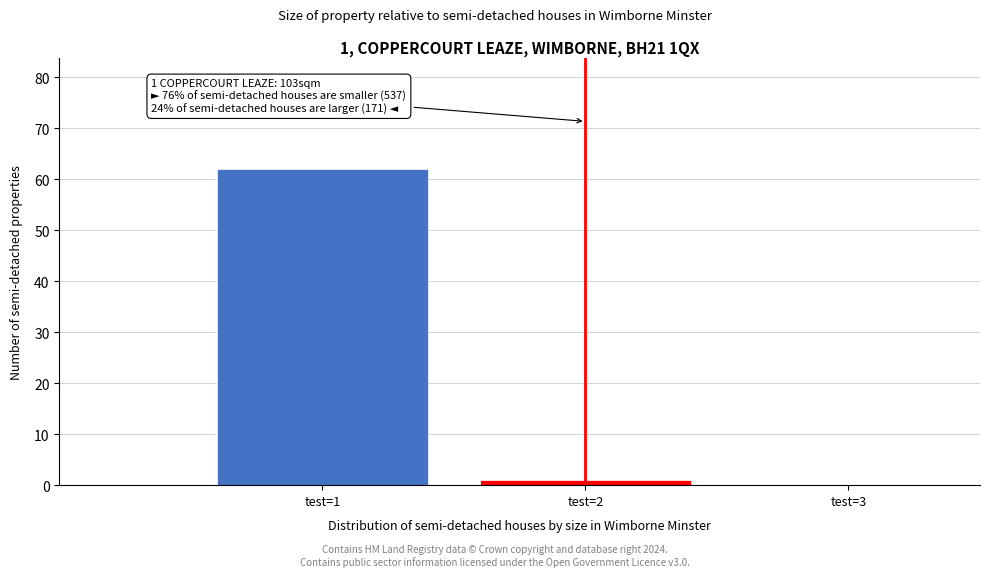

Reading right to left, transcribe all the data shown in this chart.

test=3=0	test=2=1	test=1=62